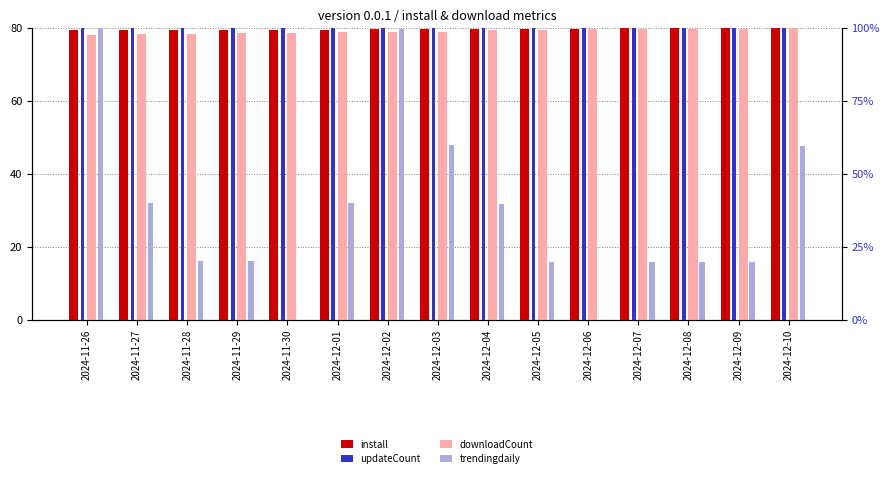

Is it true that install equals 79.8 at 2024-12-05?

True